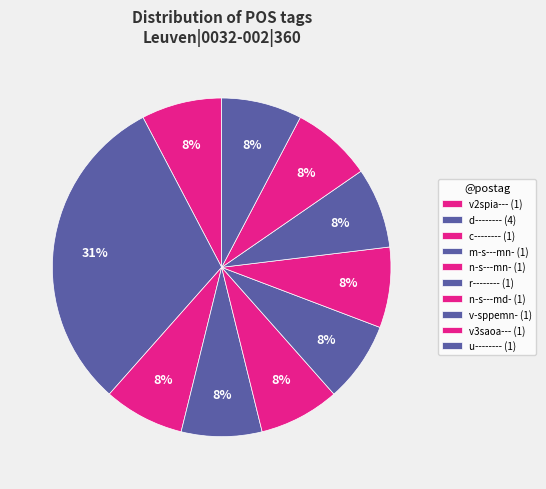

Combined, what portion of the pie is v-sppemn- and n-s---md-?

15.4%